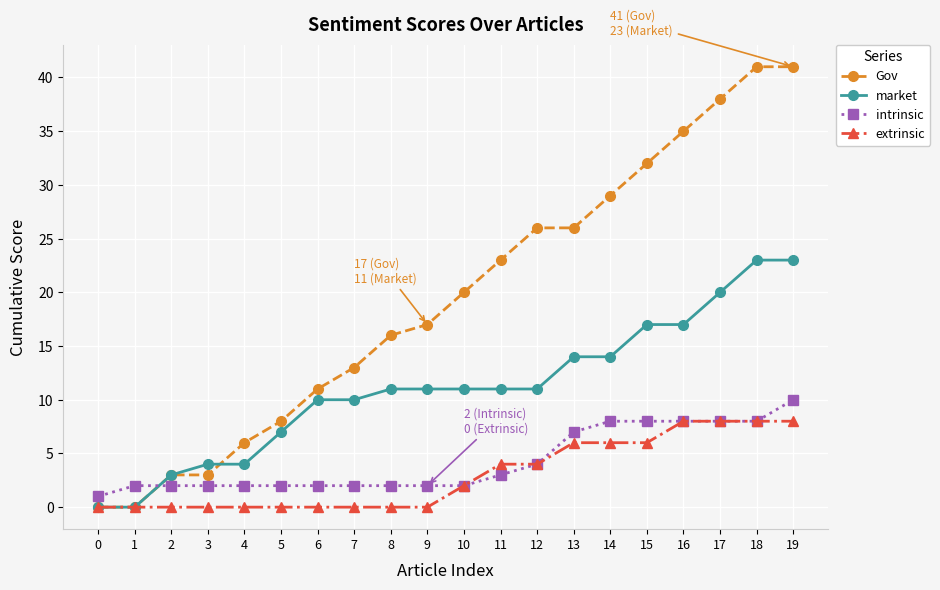

Reading left to right, what are all the values shown in this chart?

Gov: 0	0	3	3	6	8	11	13	16	17	20	23	26	26	29	32	35	38	41	41
market: 0	0	3	4	4	7	10	10	11	11	11	11	11	14	14	17	17	20	23	23
intrinsic: 1	2	2	2	2	2	2	2	2	2	2	3	4	7	8	8	8	8	8	10
extrinsic: 0	0	0	0	0	0	0	0	0	0	2	4	4	6	6	6	8	8	8	8